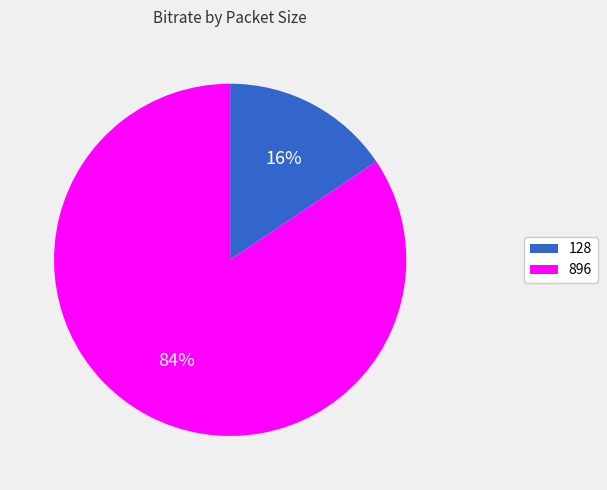

Is it true that 128 is 16% of the pie?

True